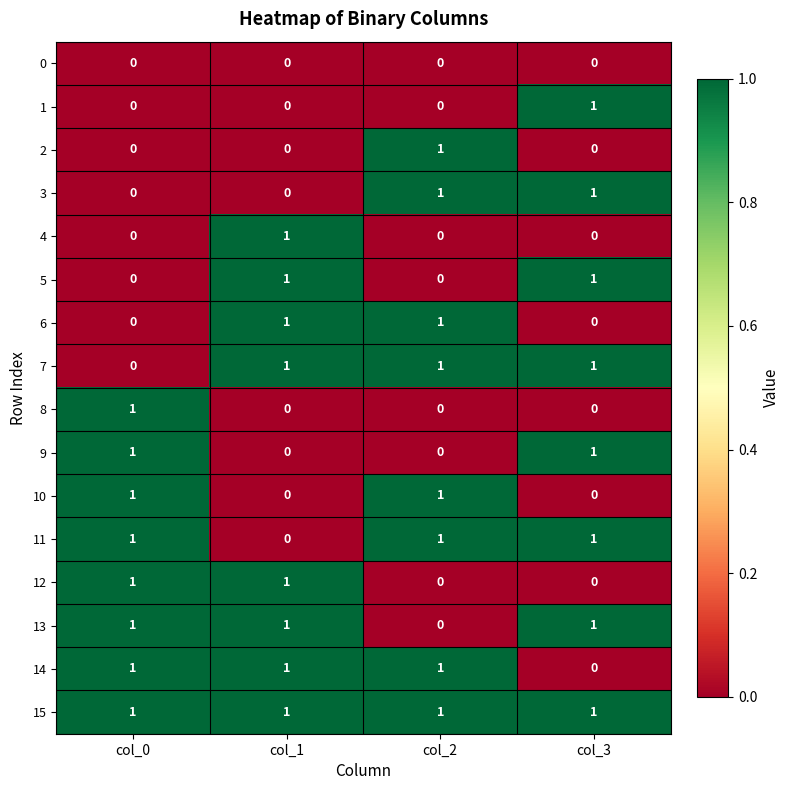

What is the sum of all 15 values?

4